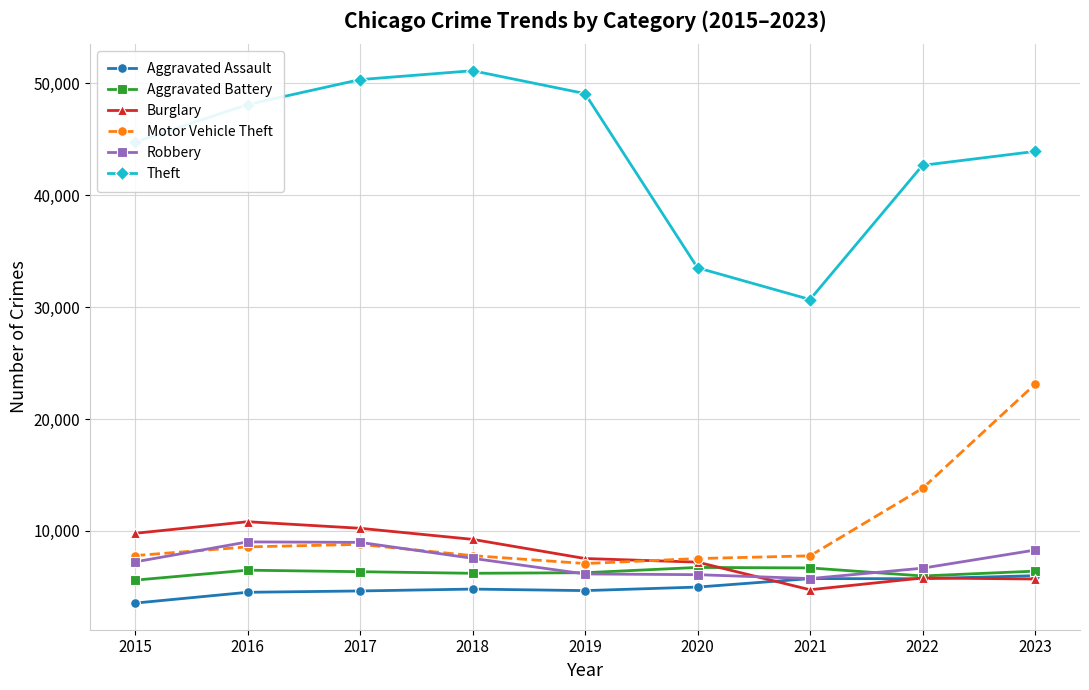

What is the sum of all Motor Vehicle Theft values?

92276